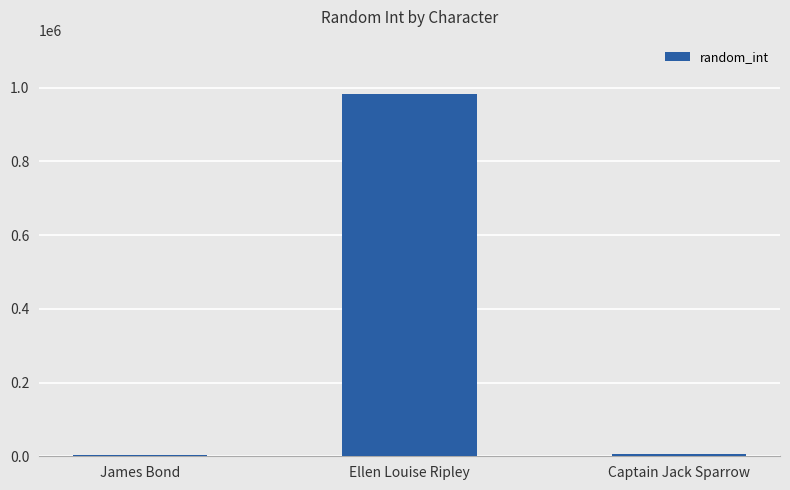

What is the label of the 3rd bar from the left?

Captain Jack Sparrow